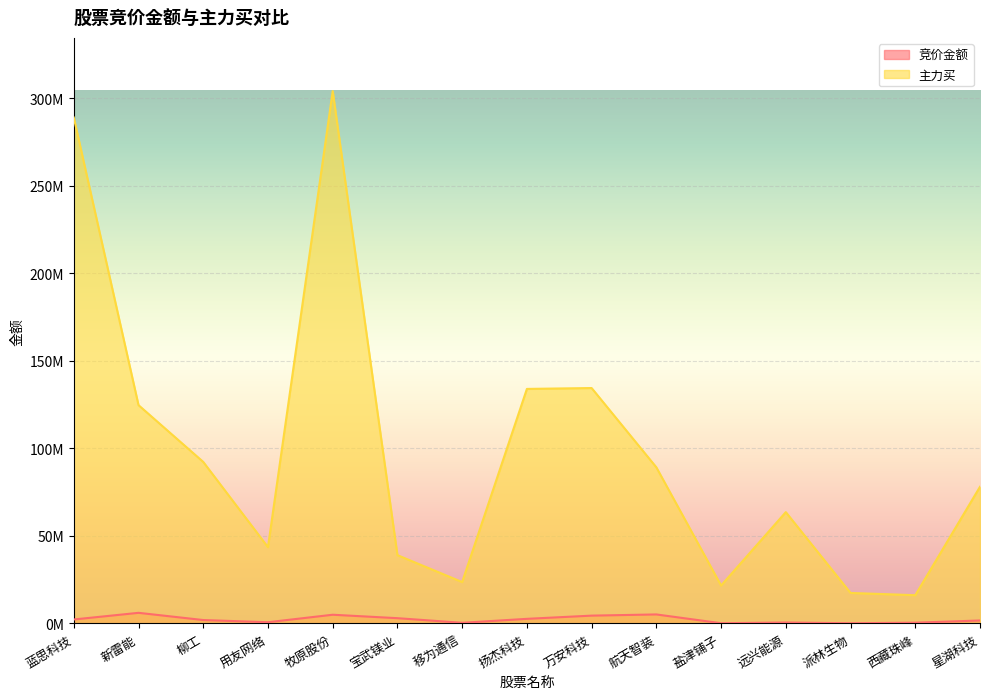

Reading right to left, transcribe all the data shown in this chart.

竞价金额: 星湖科技=1701800	西藏珠峰=441210	派林生物=119826	远兴能源=533474	盐津铺子=139490	航天智装=5153564	万安科技=4474101	扬杰科技=2637840	移为通信=381258	宝武镁业=3015890	牧原股份=4984056	用友网络=705024	柳工=1953600	新雷能=6072813	蓝思科技=2278593
主力买: 星湖科技=78087041	西藏珠峰=16147105	派林生物=17432961	远兴能源=63594164	盐津铺子=21675032	航天智装=89184472	万安科技=134471778	扬杰科技=133972057	移为通信=23657155	宝武镁业=39020182	牧原股份=304070386	用友网络=43580205	柳工=92278591	新雷能=124707435	蓝思科技=288980913